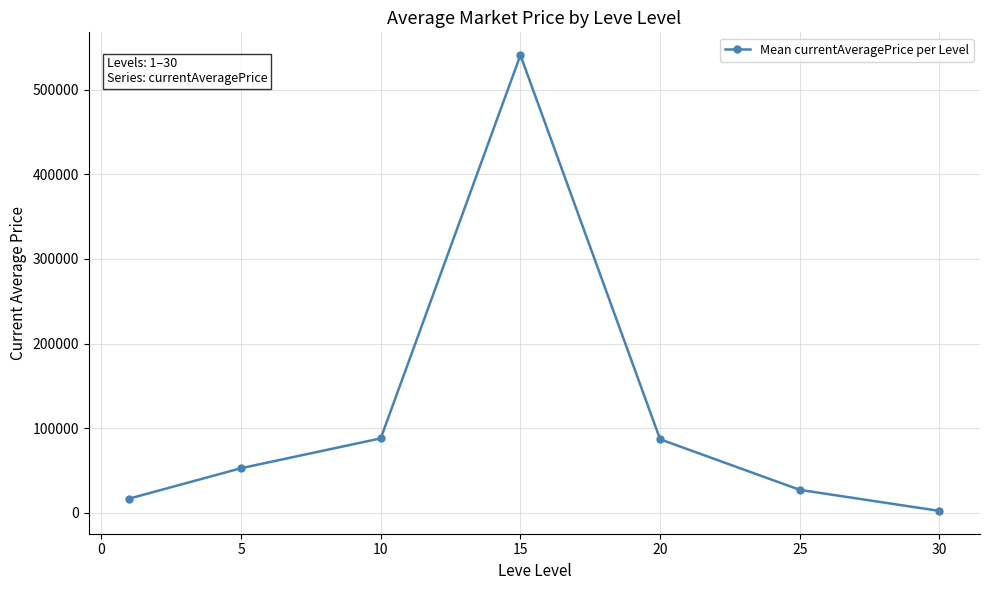

How many points are higher than both their immediate neighbors (excluding endpoints)?

1